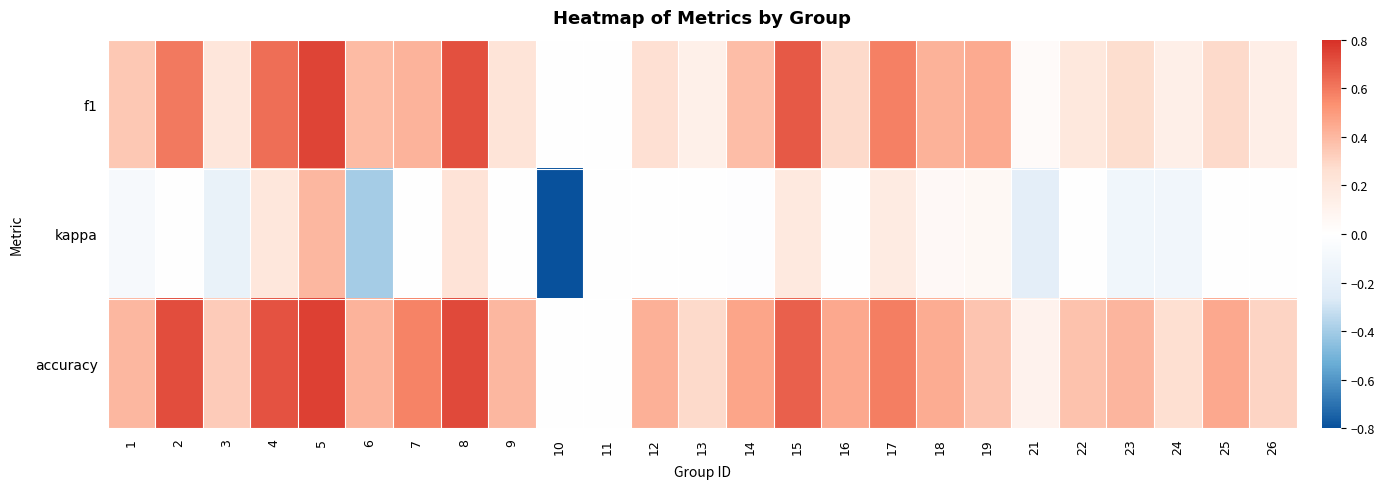

Reading right to left, what are all the values shown in this chart?

f1: 26=0.1	25=0.3	24=0.1	23=0.3	22=0.2	21=0.0	19=0.4	18=0.4	17=0.6	16=0.3	15=0.7	14=0.4	13=0.1	12=0.3	11=0.0	10=0.0	9=0.2	8=0.7	7=0.4	6=0.4	5=0.7	4=0.6	3=0.2	2=0.6	1=0.3
kappa: 26=0.0	25=0.0	24=-0.1	23=-0.1	22=0.0	21=-0.2	19=0.1	18=0.1	17=0.2	16=0.0	15=0.2	14=-0.0	13=0.0	12=0.0	11=0.0	10=-0.8	9=0.0	8=0.2	7=0.0	6=-0.4	5=0.4	4=0.2	3=-0.2	2=0.0	1=-0.1
accuracy: 26=0.3	25=0.5	24=0.3	23=0.4	22=0.4	21=0.1	19=0.4	18=0.4	17=0.6	16=0.5	15=0.7	14=0.5	13=0.3	12=0.4	11=0.0	10=0.0	9=0.4	8=0.7	7=0.6	6=0.4	5=0.8	4=0.7	3=0.3	2=0.7	1=0.4